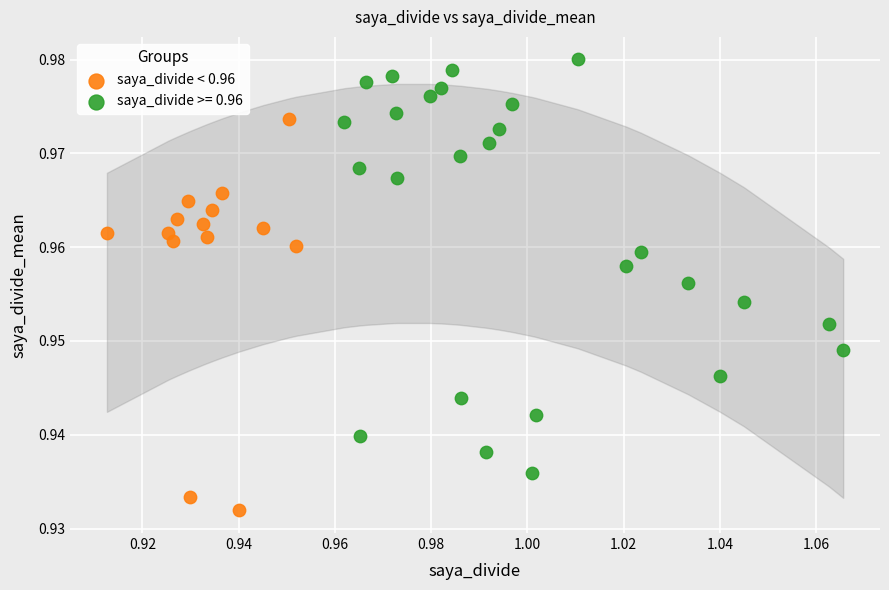

Which series has the widest spread of Y values?

saya_divide >= 0.96